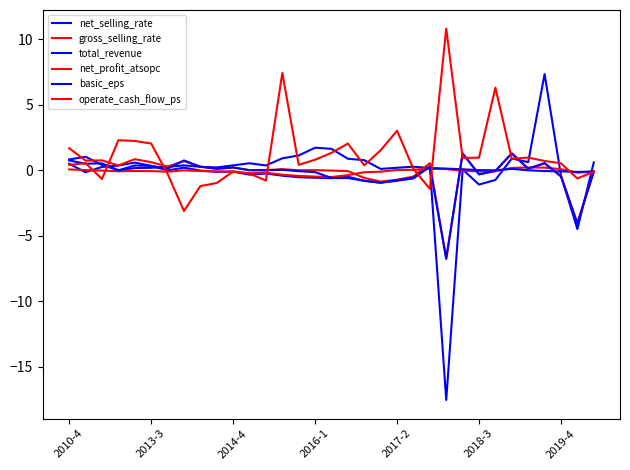

Is this an area chart (filled region under the line)?

No